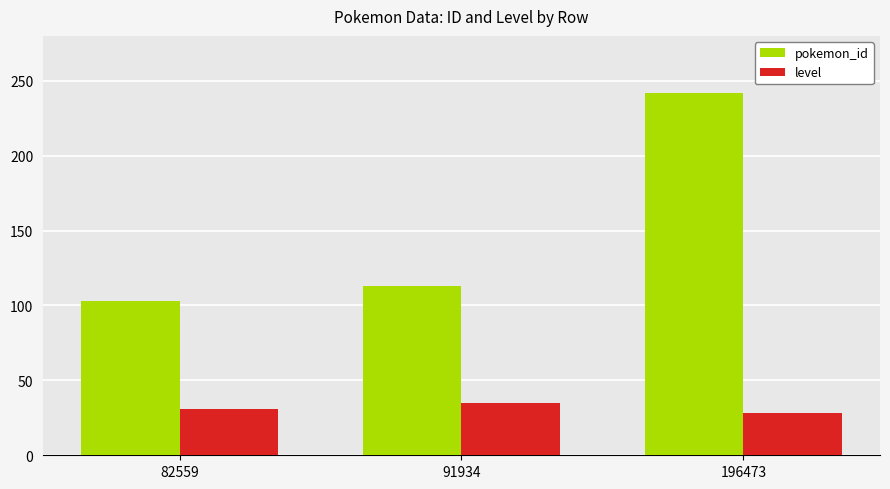

How many data points in pokemon_id are less than 113?

1